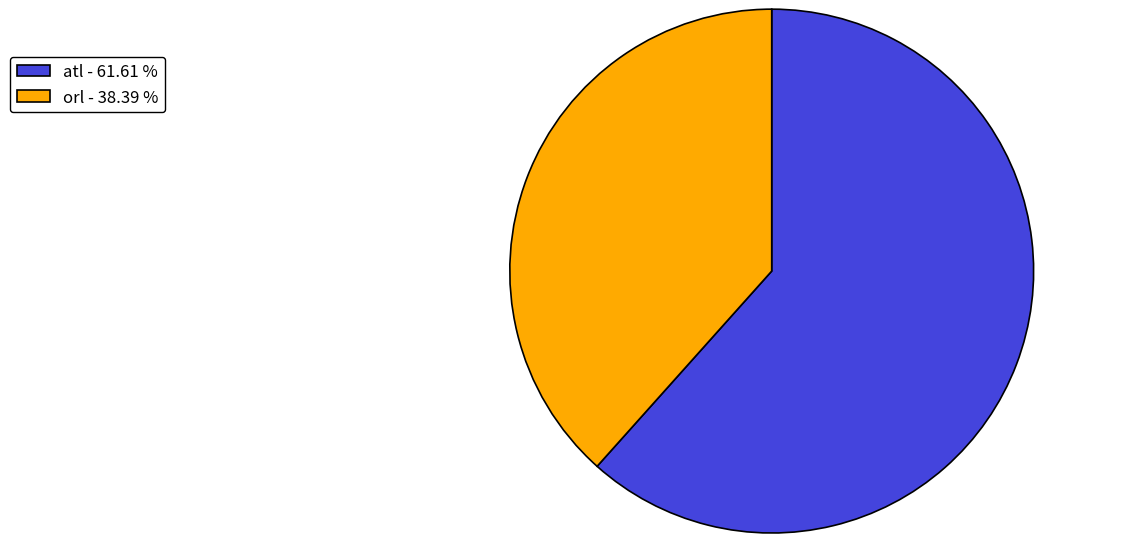

Combined, do orl - 38.39 % and atl - 61.61 % account for over 50%?

Yes